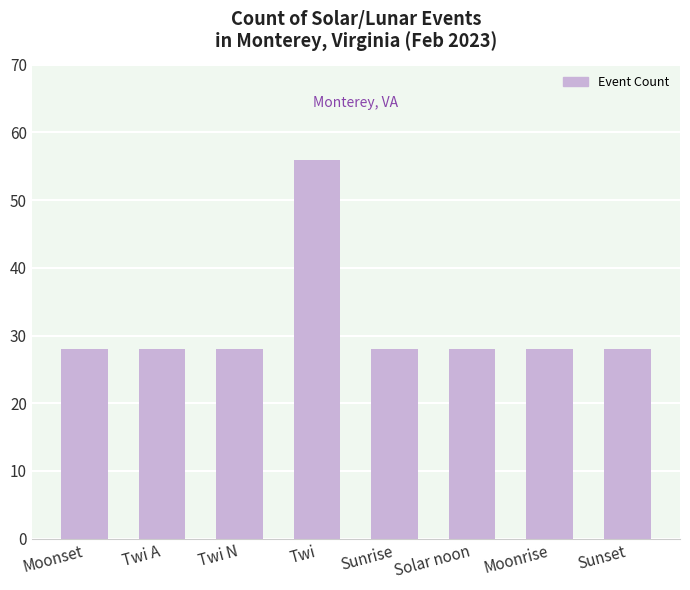

How many categories are shown in the chart?

8